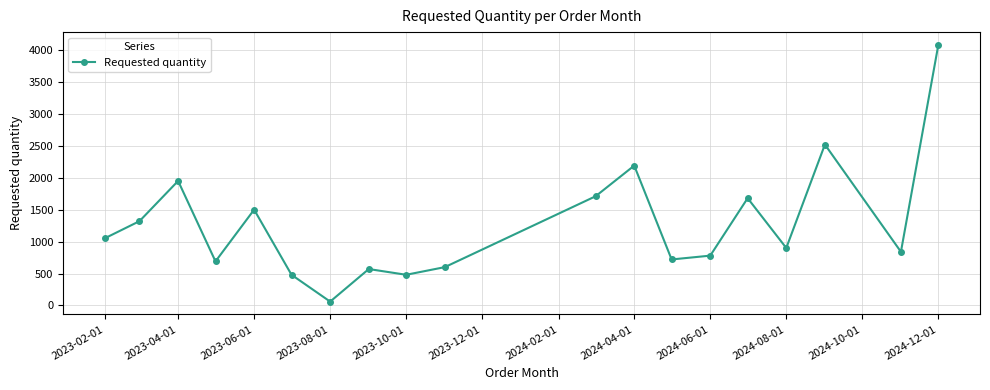

How many distinct data groups are displayed?

1